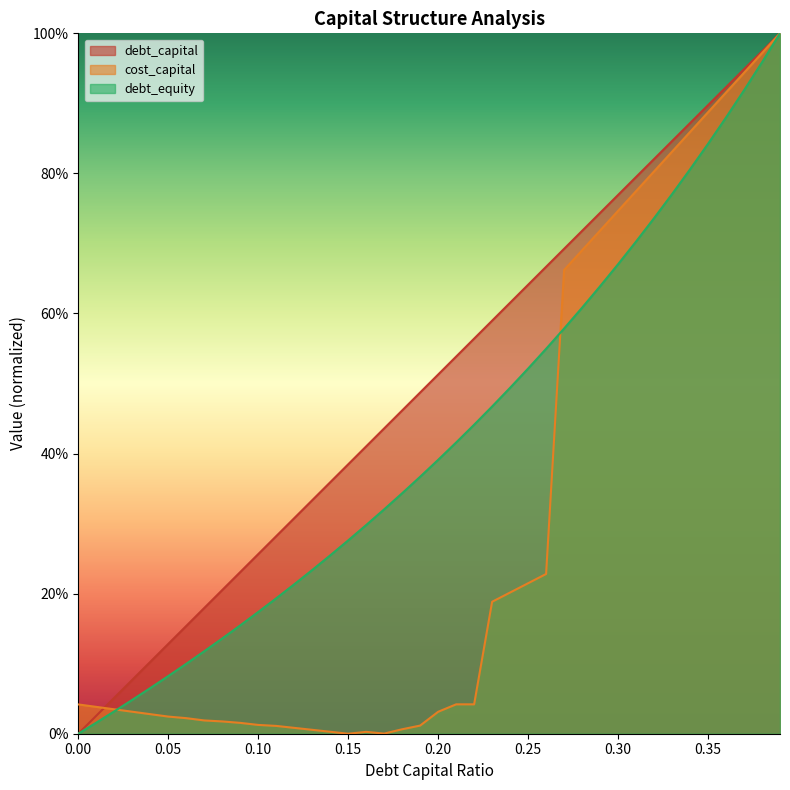

At which category is the sum across all series the highest?

0.39